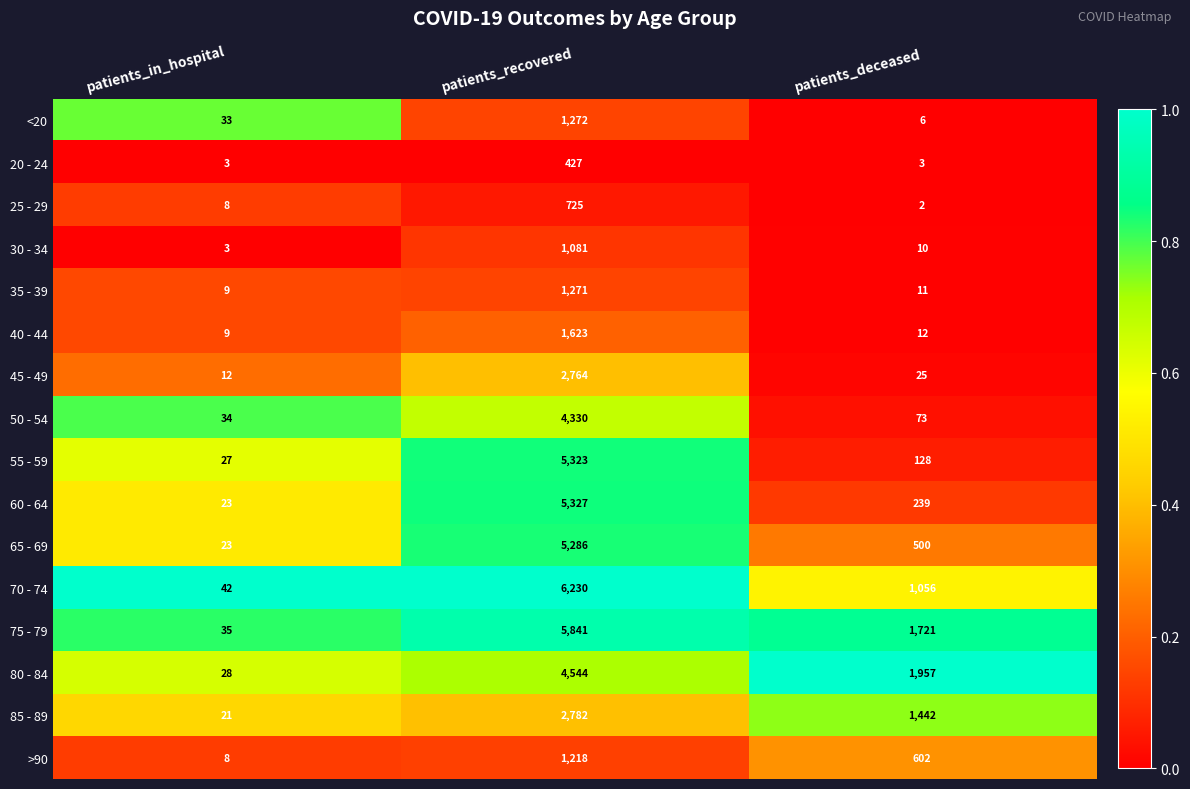

Which series has the largest total across all categories?

75 - 79